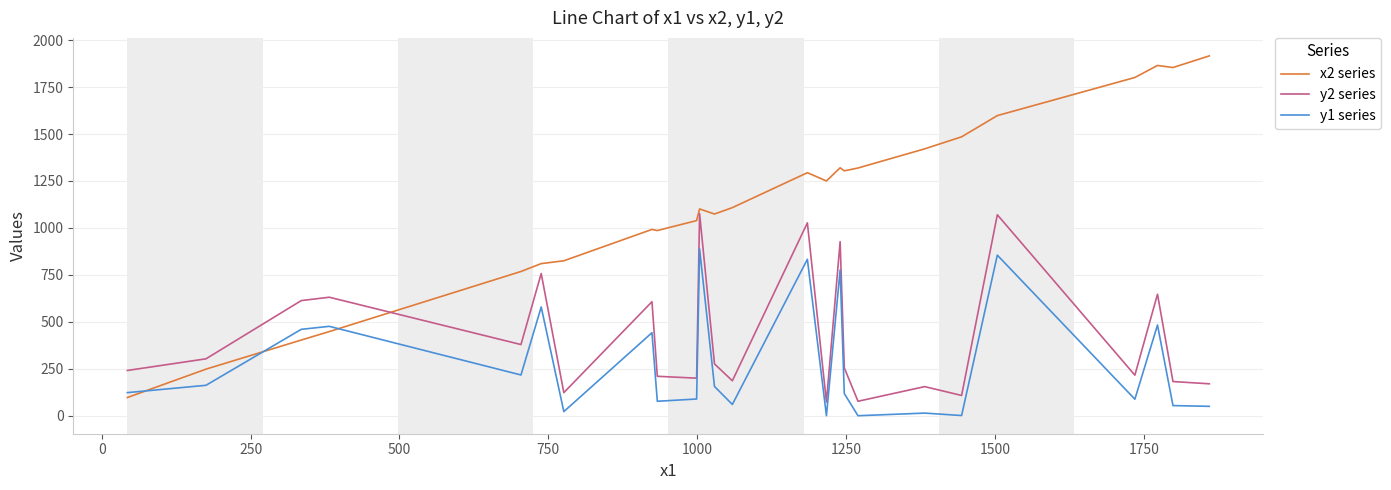

Which series has the largest range (max minus min)?

x2 series